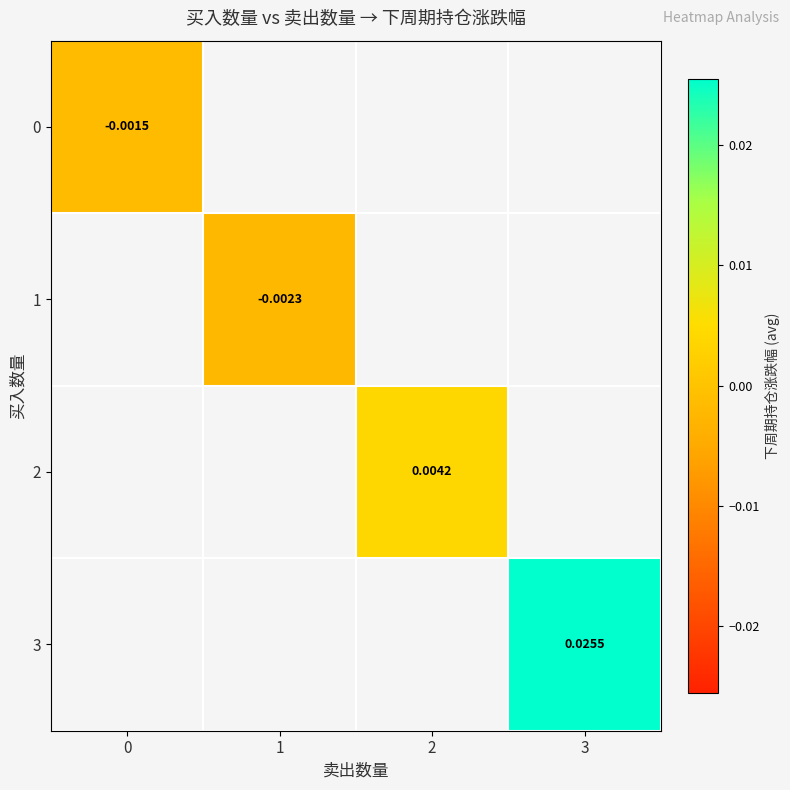

At which category does the chart reach its minimum across all series?

1